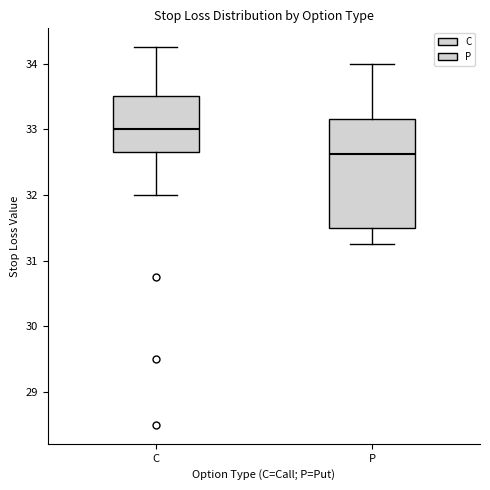

Which box has the highest median line?

C